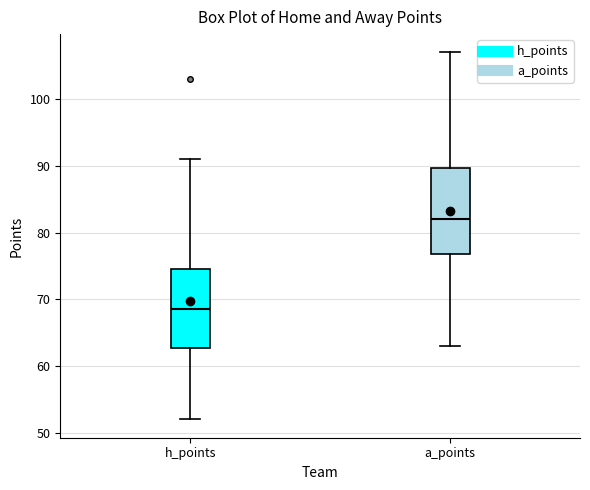

Where does the lower whisker of the box for h_points end on the y-axis? The values are not printed on the chart, so give them approximately, as read against the axis.

52